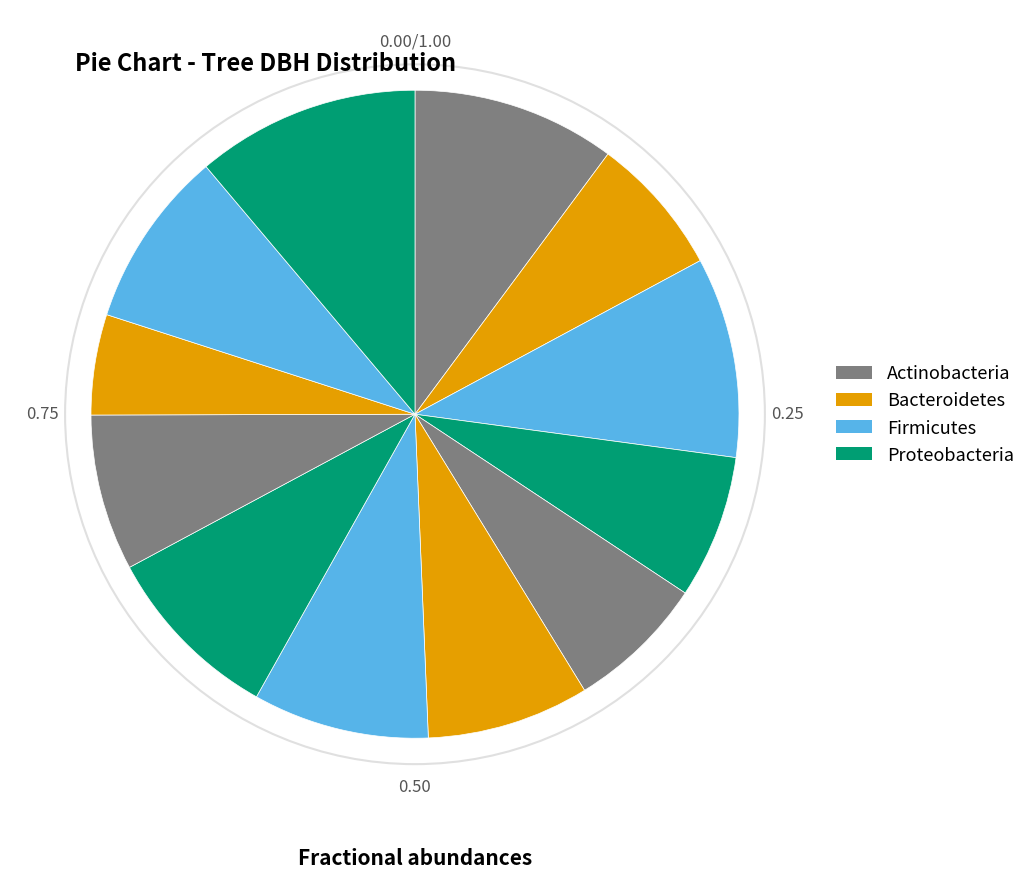

How many segments does this pie chart have?

12